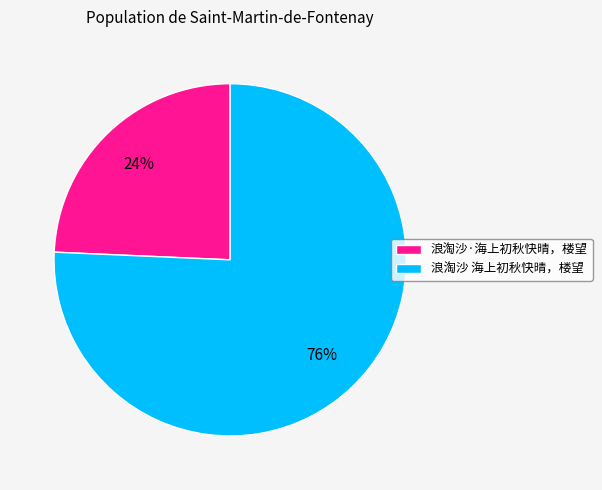

To the nearest percent, what is the combined percentage of 浪淘沙·海上初秋快晴，楼望 and 浪淘沙 海上初秋快晴，楼望?

100%